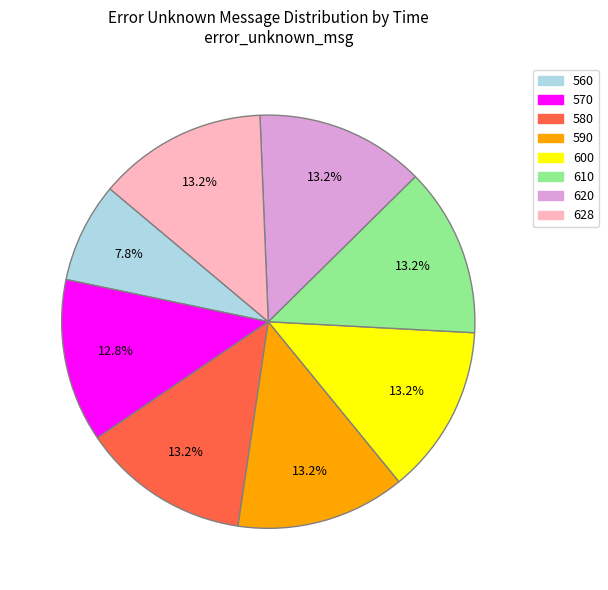

Is 600 the majority of the pie?

No